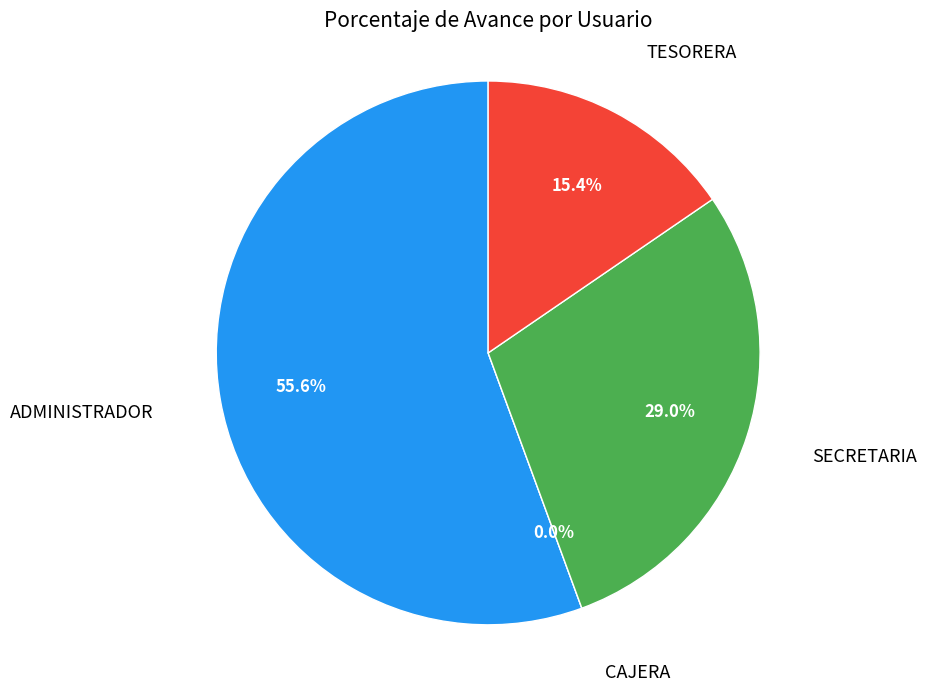

How much of the chart is everything except TESORERA?

84.6%